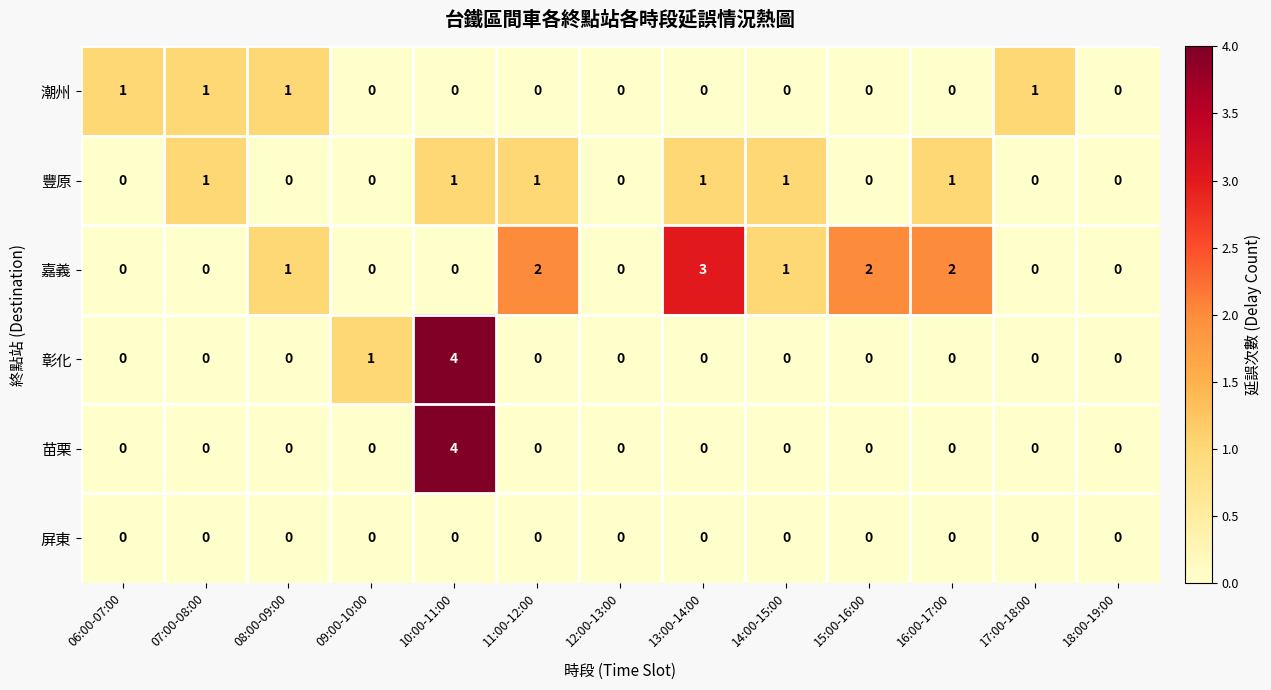

How many distinct data groups are displayed?

6